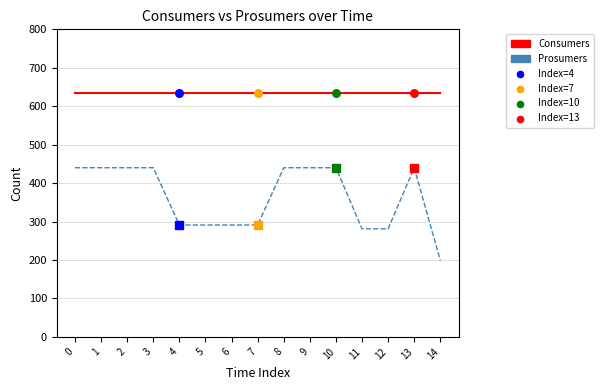

What value does the Consumers series have at 4?

635